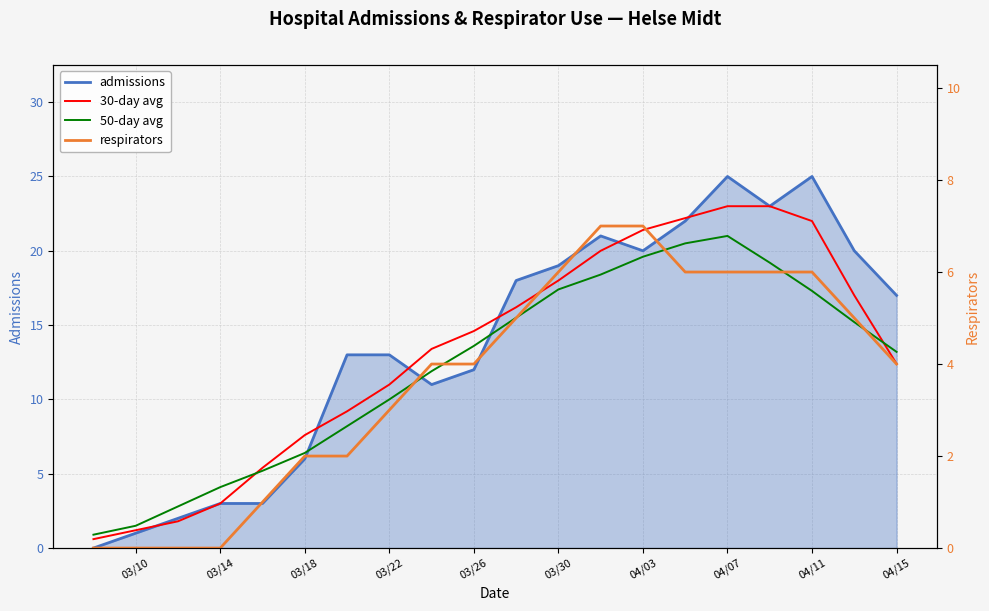

True or false: 50-day avg has a value of 9.1 at 03/30.

False